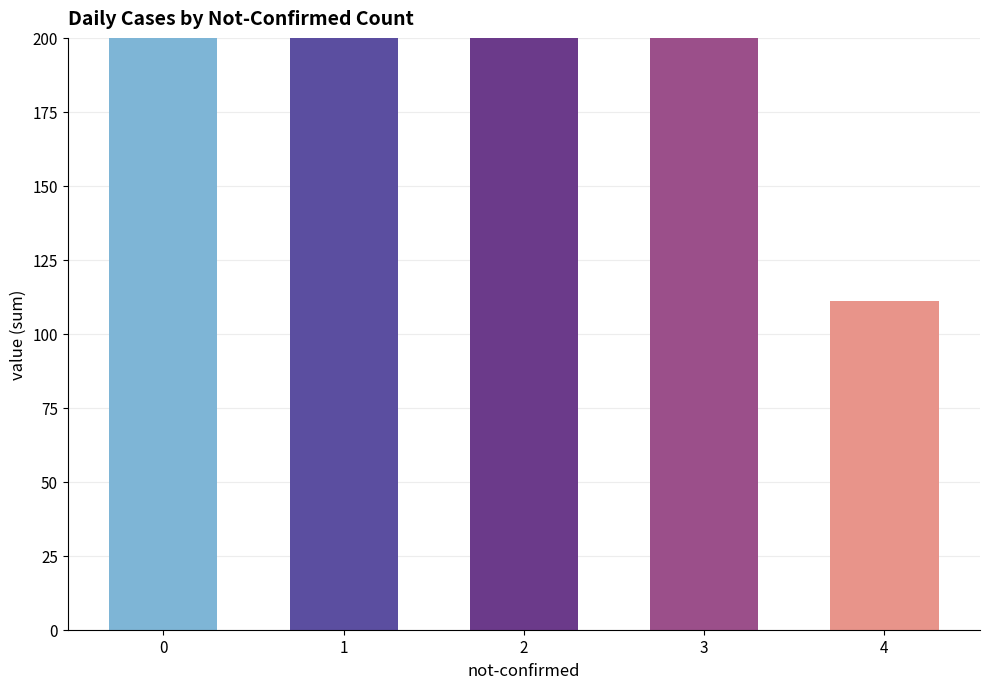

What is the sum of the values at 4 and 0?

399